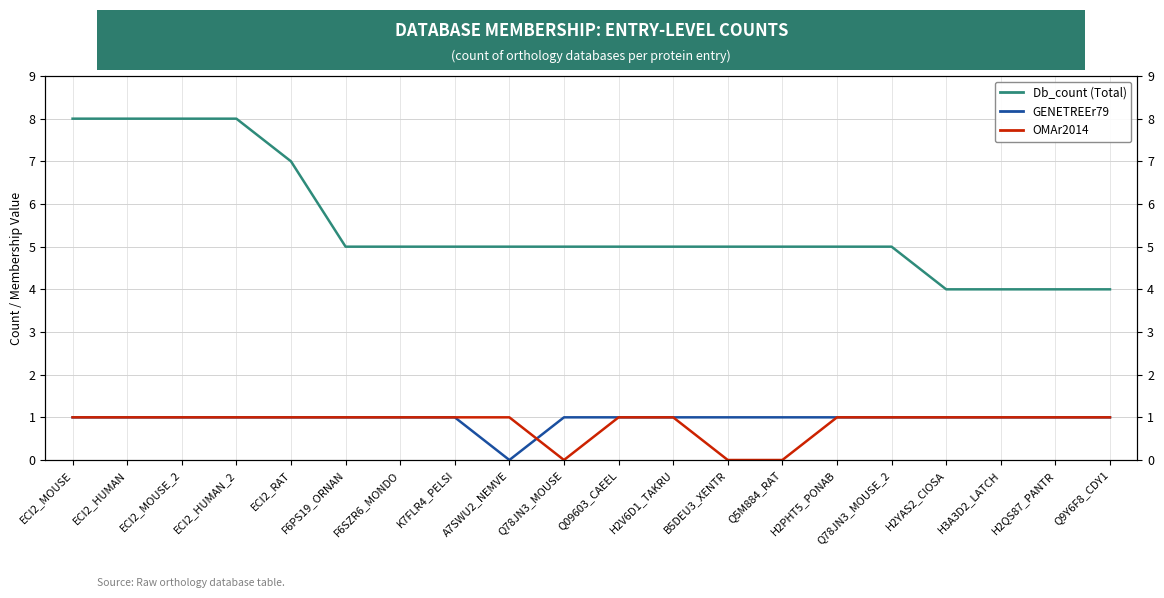

What is the maximum value shown in the chart?

8